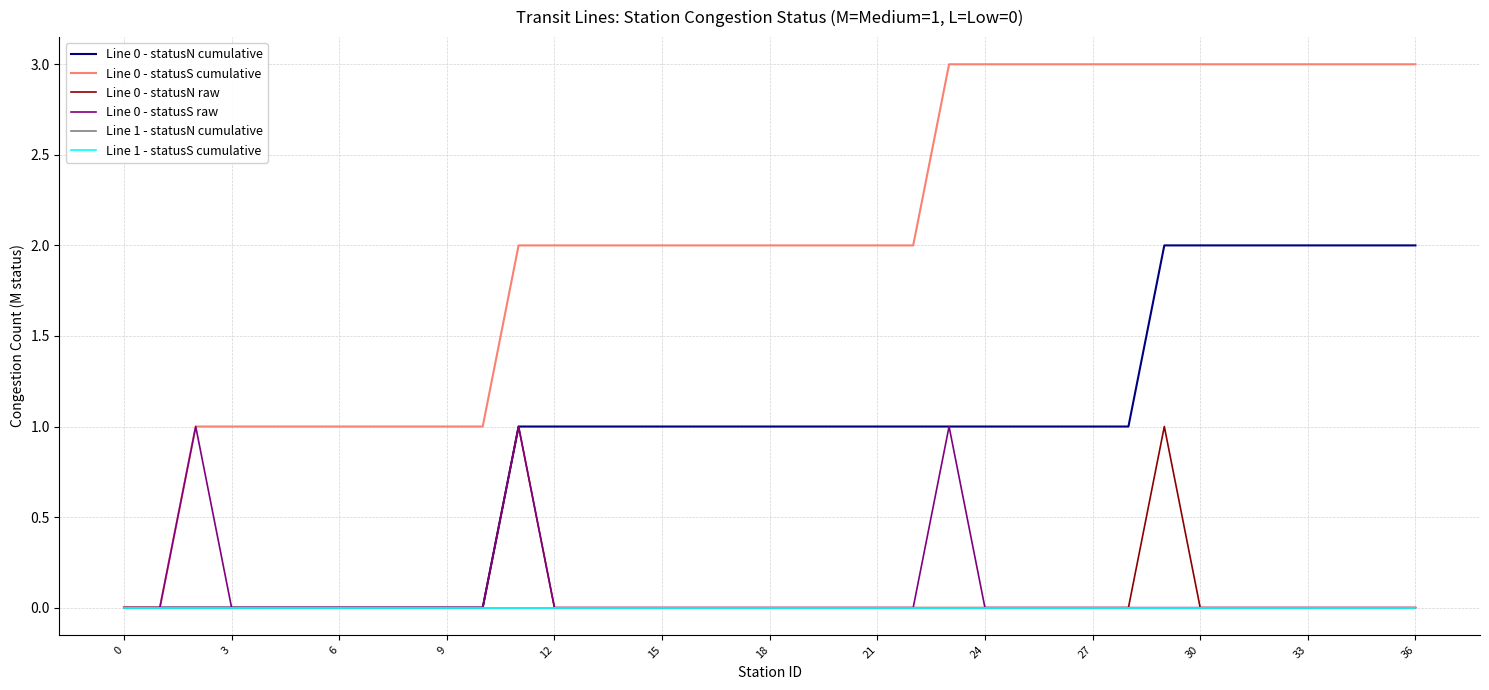

Is this an area chart (filled region under the line)?

No